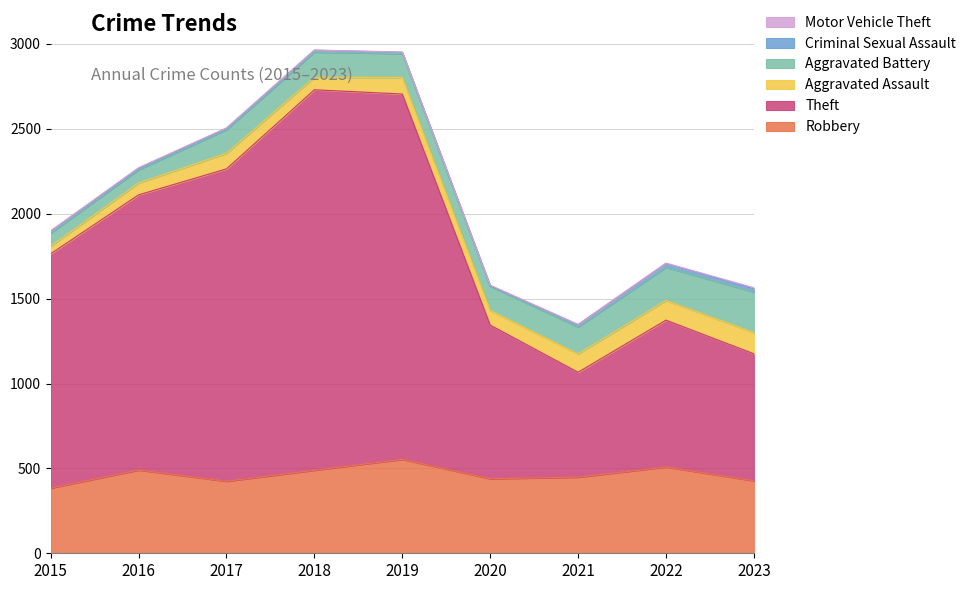

True or false: Aggravated Assault has a value of 92 at 2017.

True